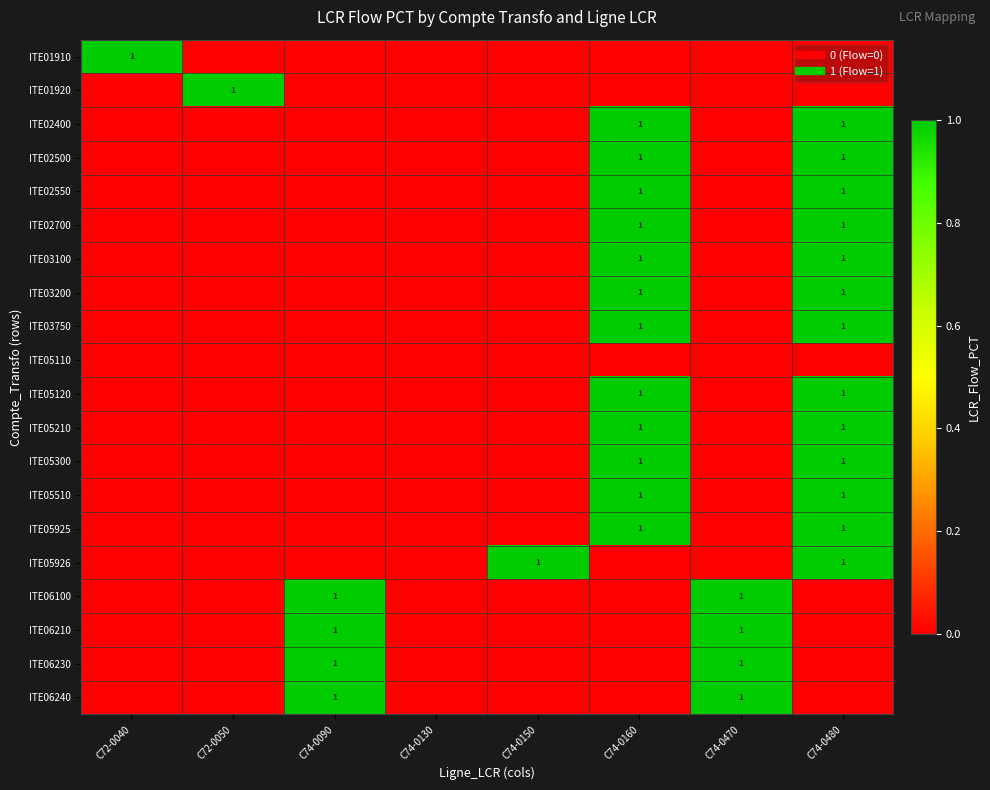

Count the number of categories in the chart.

8